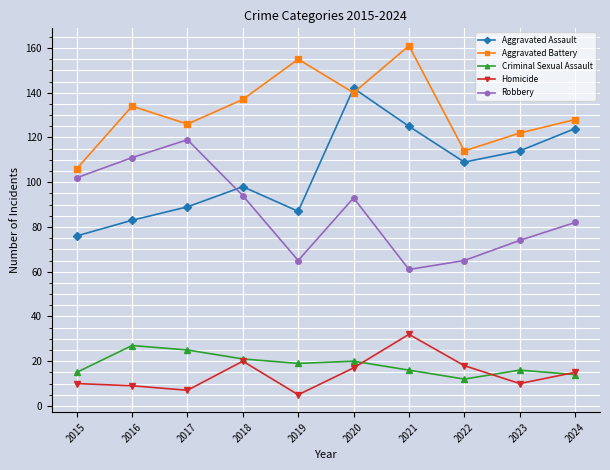

How many lines are shown in the chart?

5